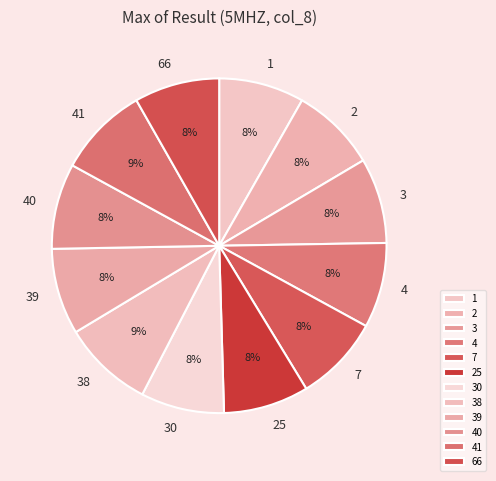

What percentage is the 2 slice, to the nearest percent?

8%